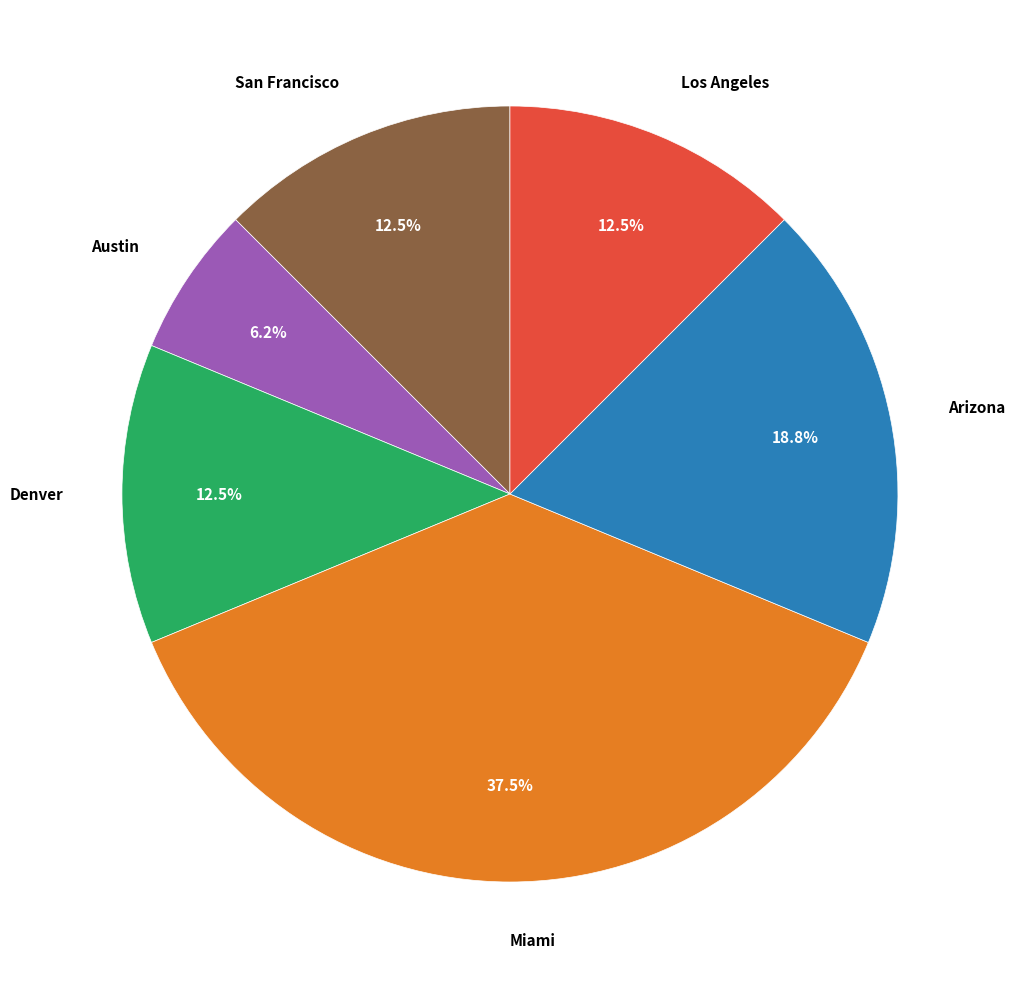

Does any single category account for the majority?

No